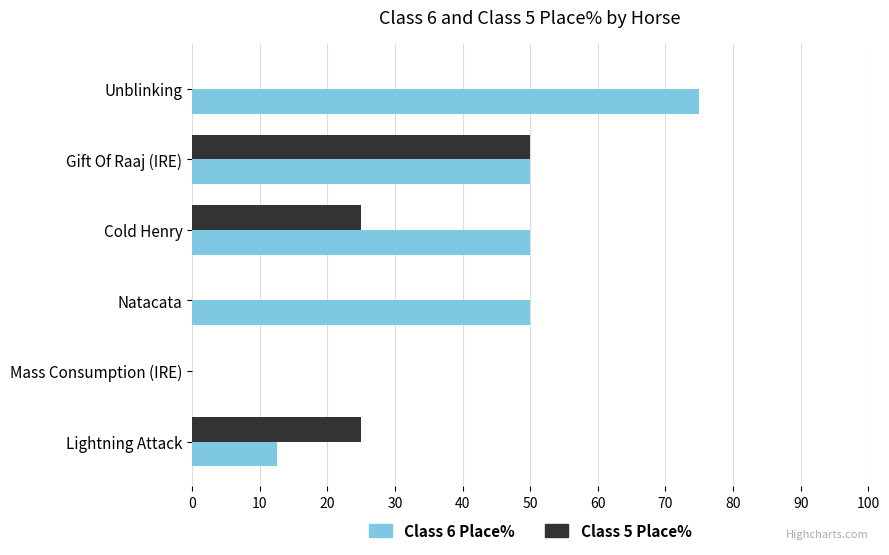

What is the sum of the Class 5 Place% values at Unblinking and Gift Of Raaj (IRE)?

50.0